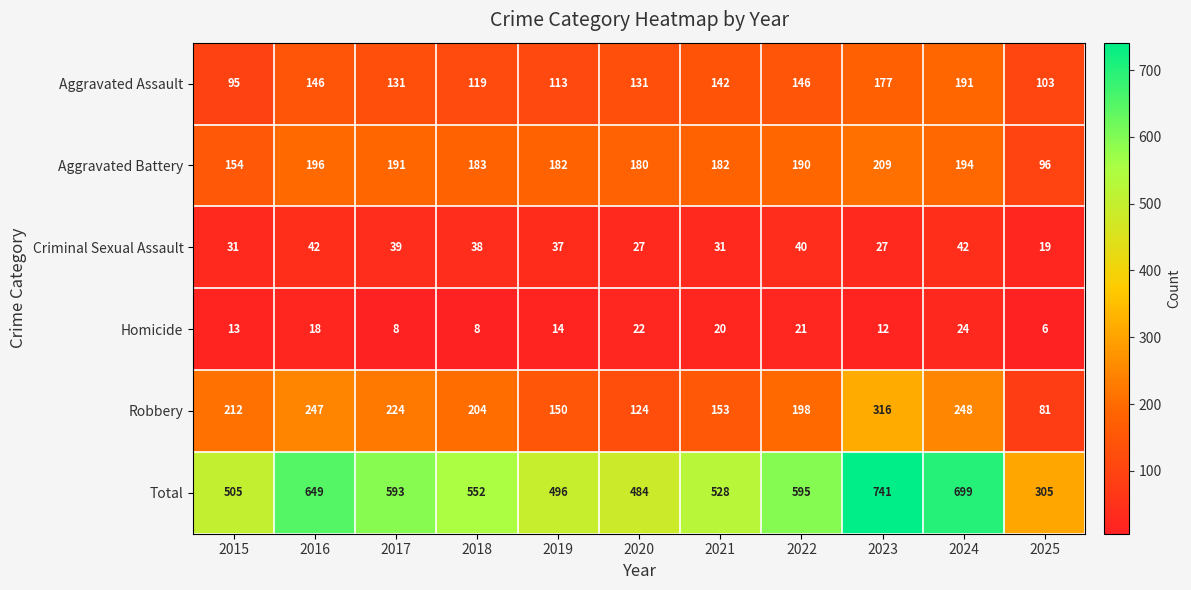

Where is Aggravated Assault nearest to the value 143?

2021